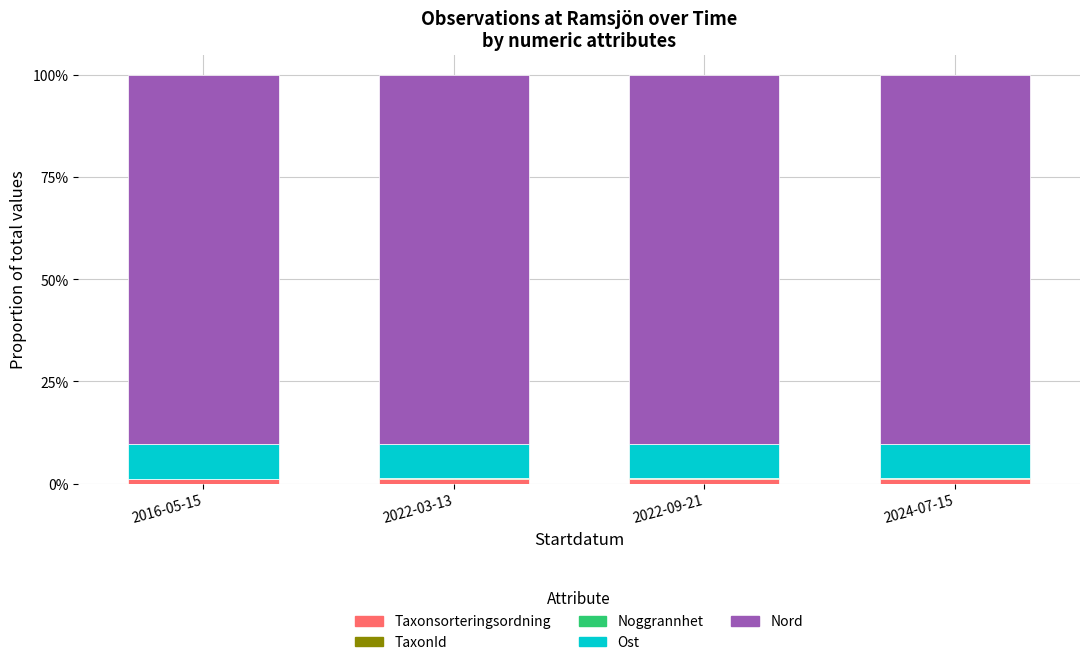

Are the bars grouped side by side (vs. stacked)?

No